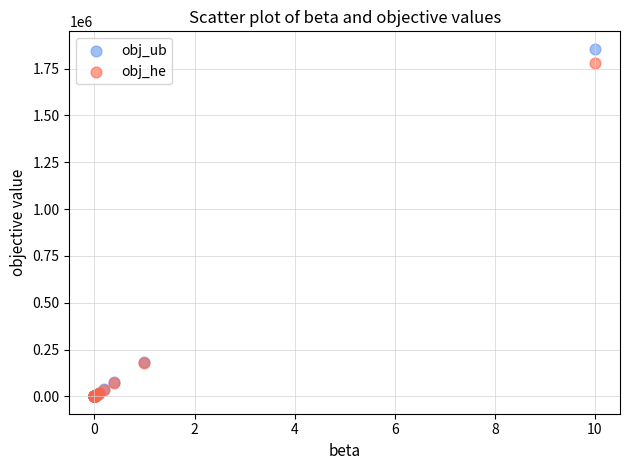

Which series contains the highest Y value?

obj_ub